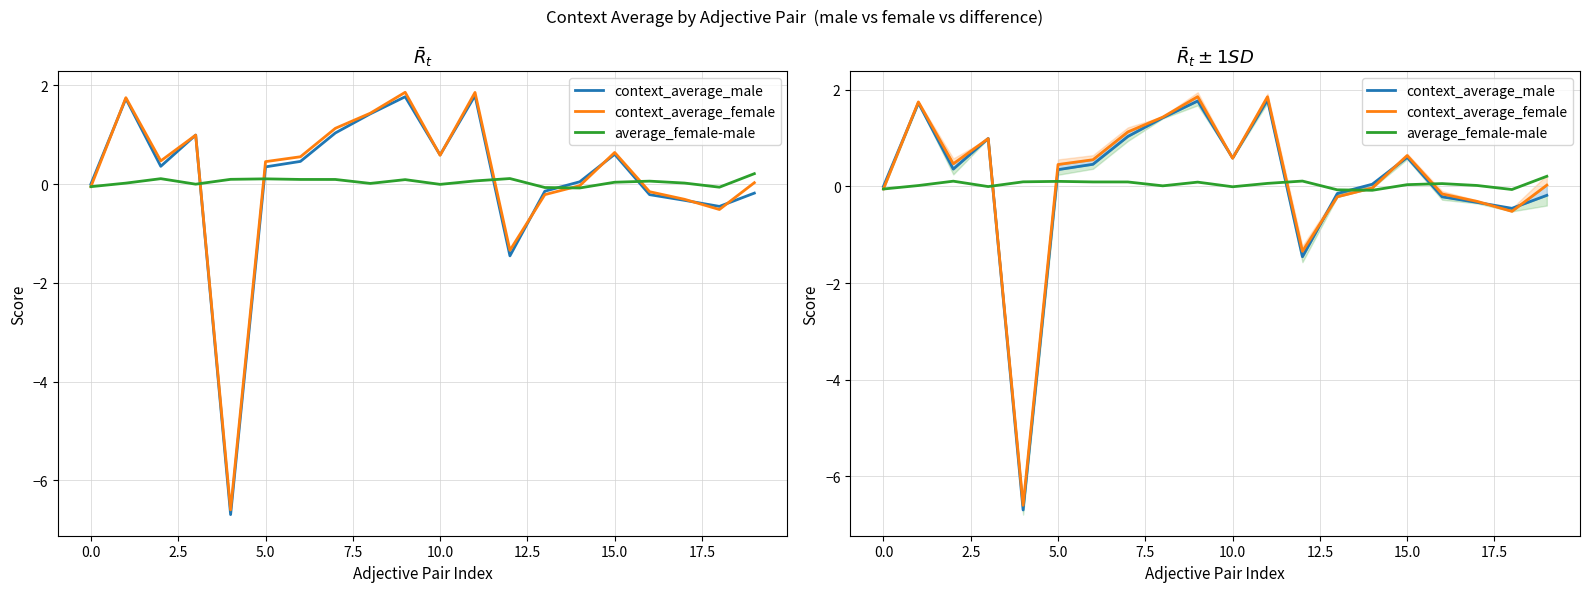

How many intersections are there between context_average_female and average_female-male?

5